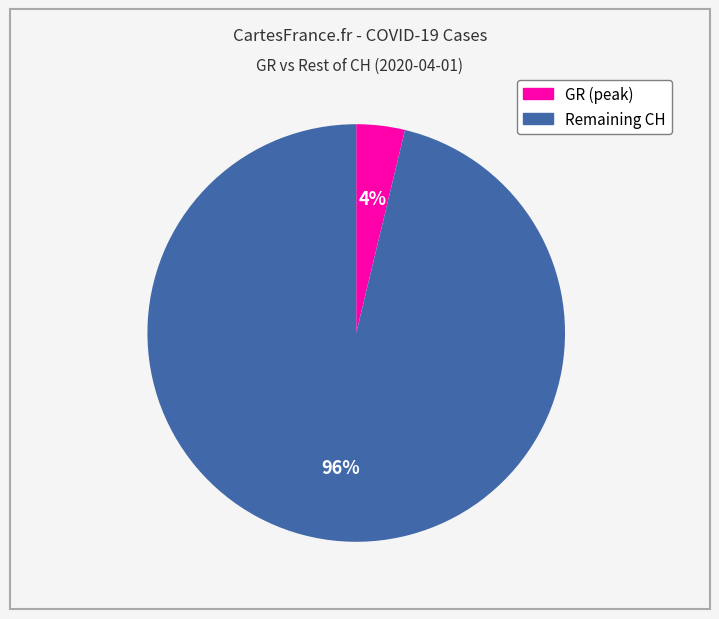

Is there any slice that represents more than half of the pie?

Yes